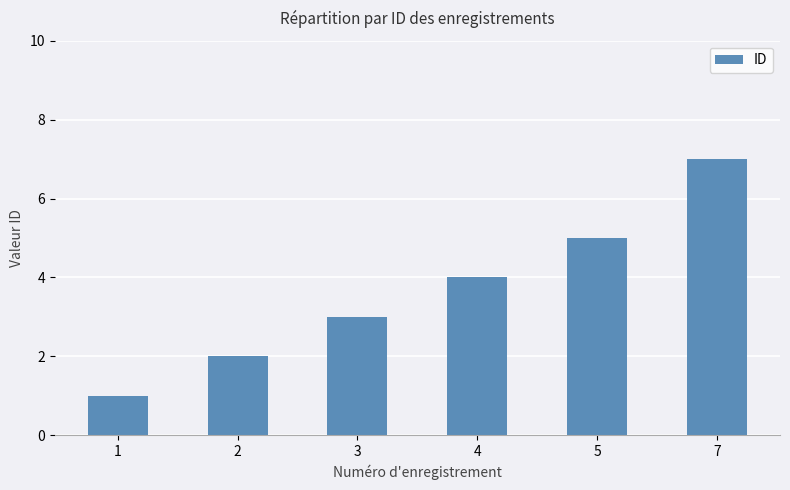

What is the value of the 2nd bar from the left?

2